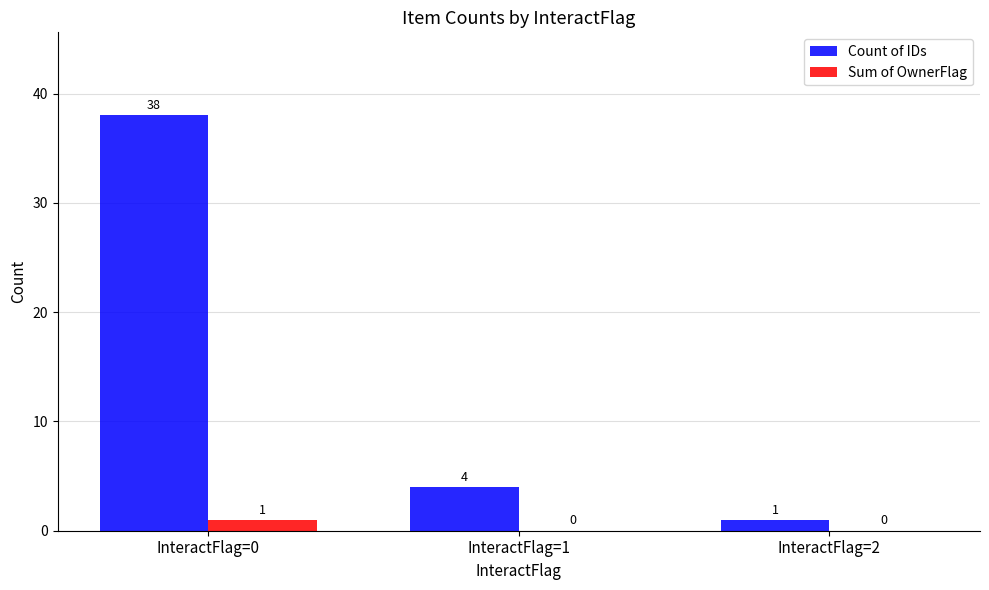

Is the value of Count of IDs at InteractFlag=0 greater than the value of Sum of OwnerFlag at InteractFlag=1?

Yes